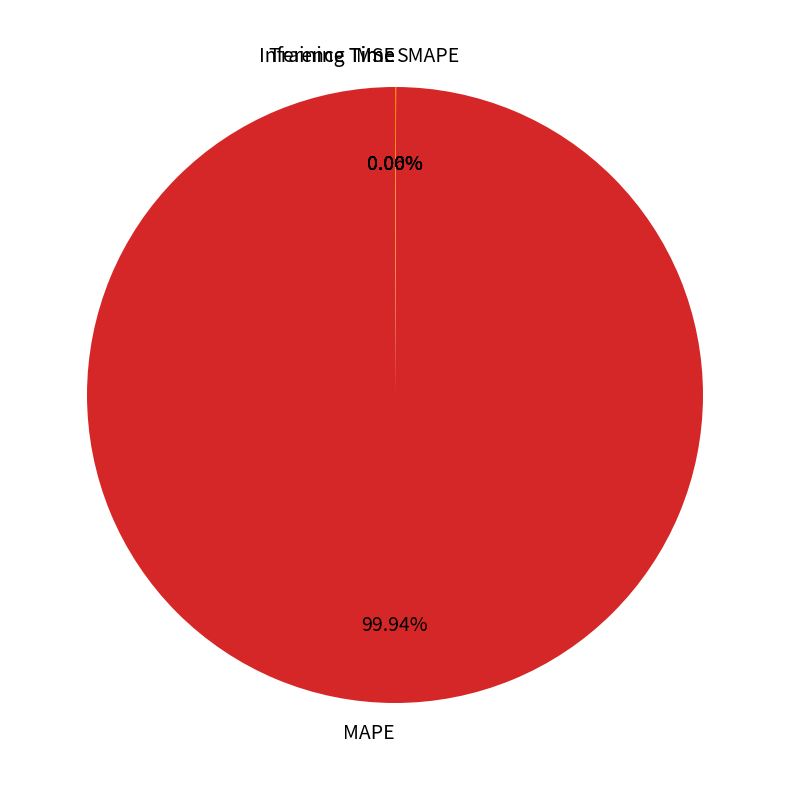

What is the largest slice in the pie chart?

MAPE